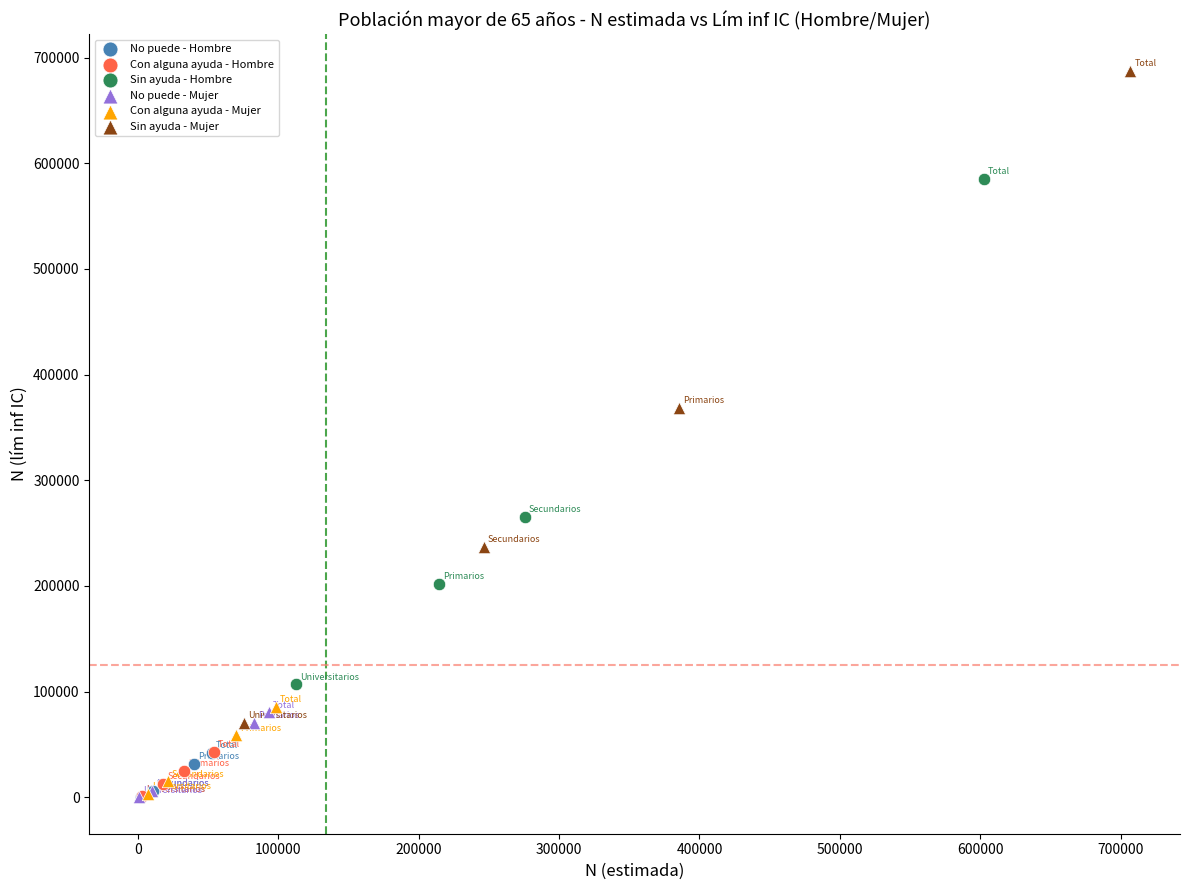

Which series reaches the maximum Y coordinate?

Sin ayuda - Mujer